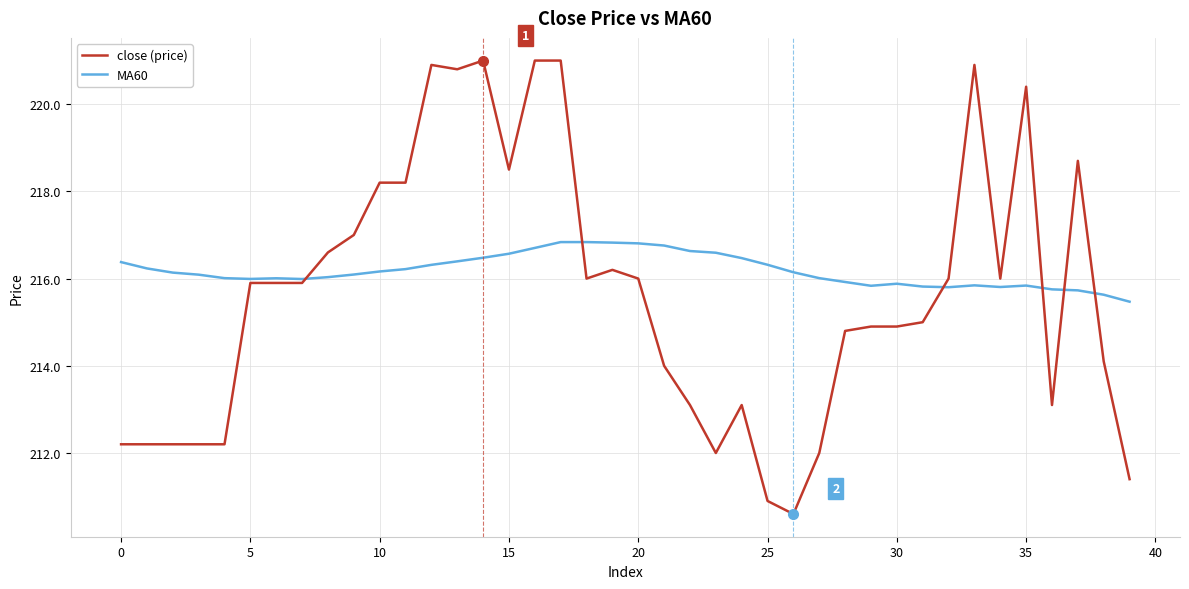

What is the minimum value shown in the chart?

210.6